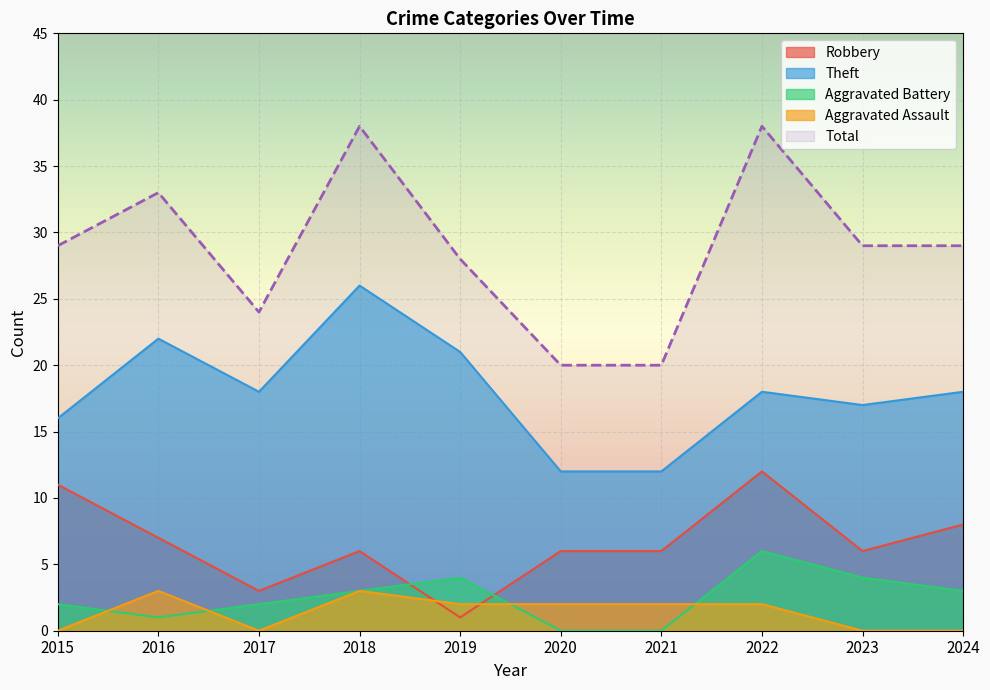

How many interior local valleys does the Theft series have?

2